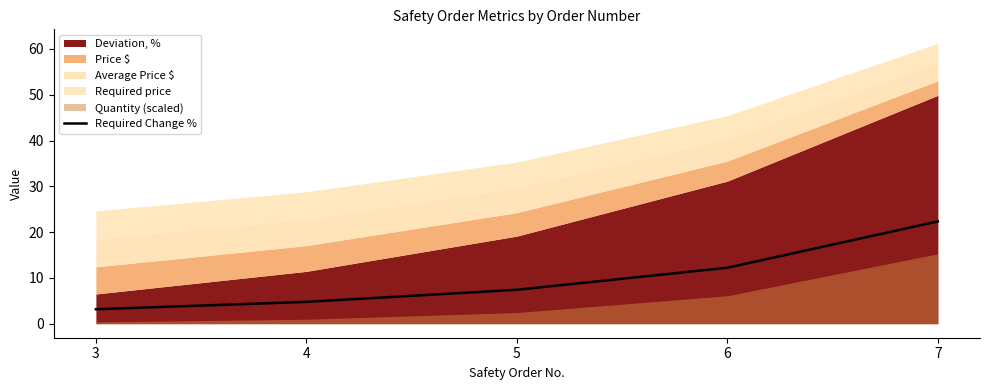

The value of Required Change % at 6 is 12.2. True or false?

True